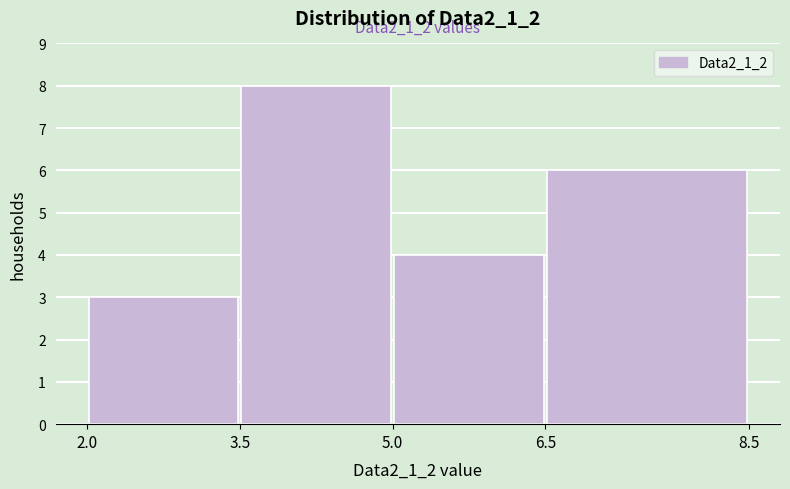

Over which range of the x-axis is the bar tallest?

3.5 to 5.0